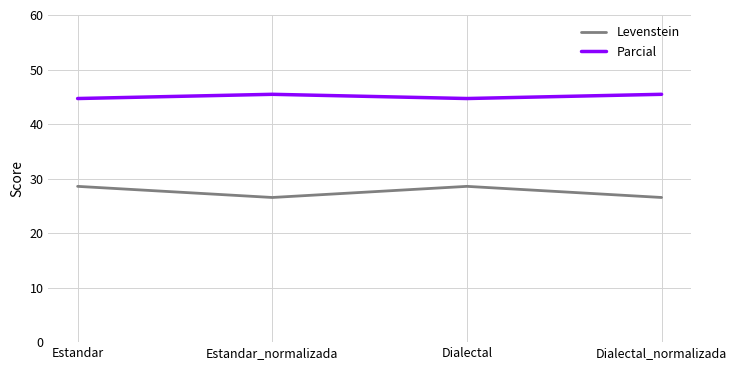

Reading right to left, transcribe all the data shown in this chart.

Levenstein: 26.5	28.6	26.5	28.6
Parcial: 45.5	44.7	45.5	44.7